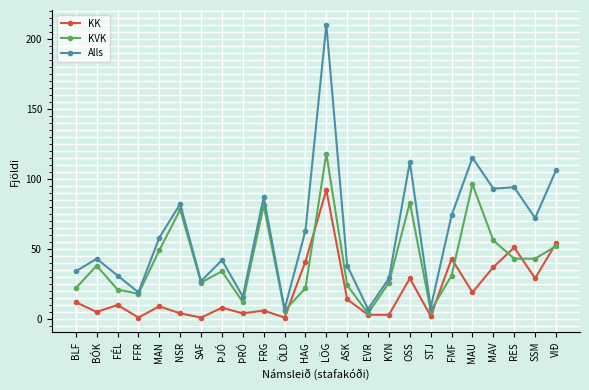

Is the value of KVK at FMF greater than the value of KK at NSR?

Yes